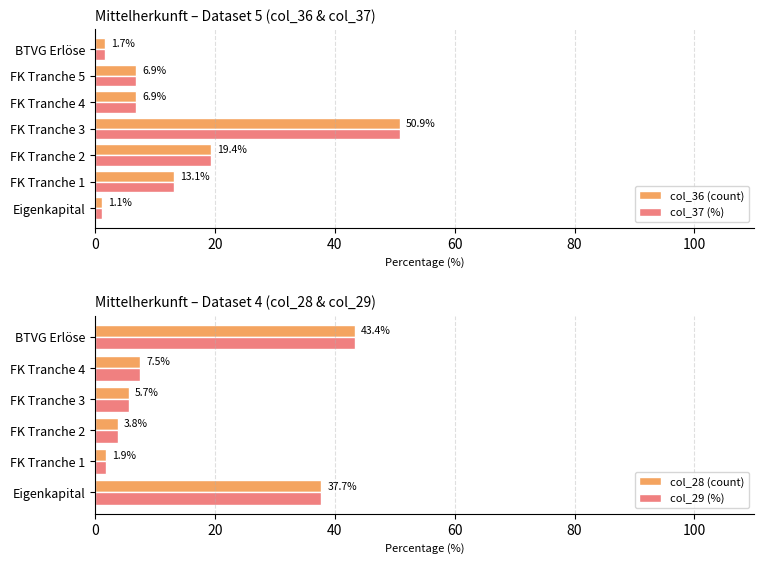

What is the highest value of the col_36 (count) series?

50.9